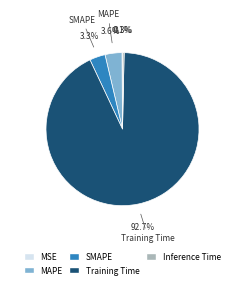

Is the sum of MAPE and SMAPE greater than half?

No